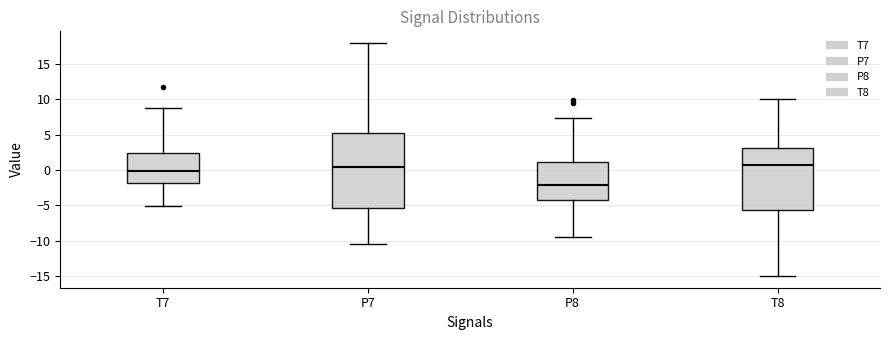

Which box is the tallest, from its lower edge to its upper edge?

P7